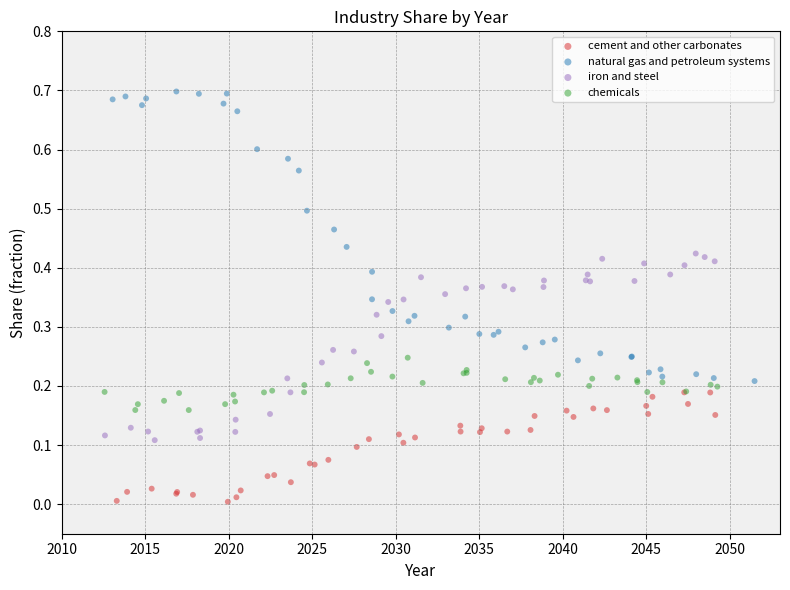

Which series contains the lowest Y value?

cement and other carbonates